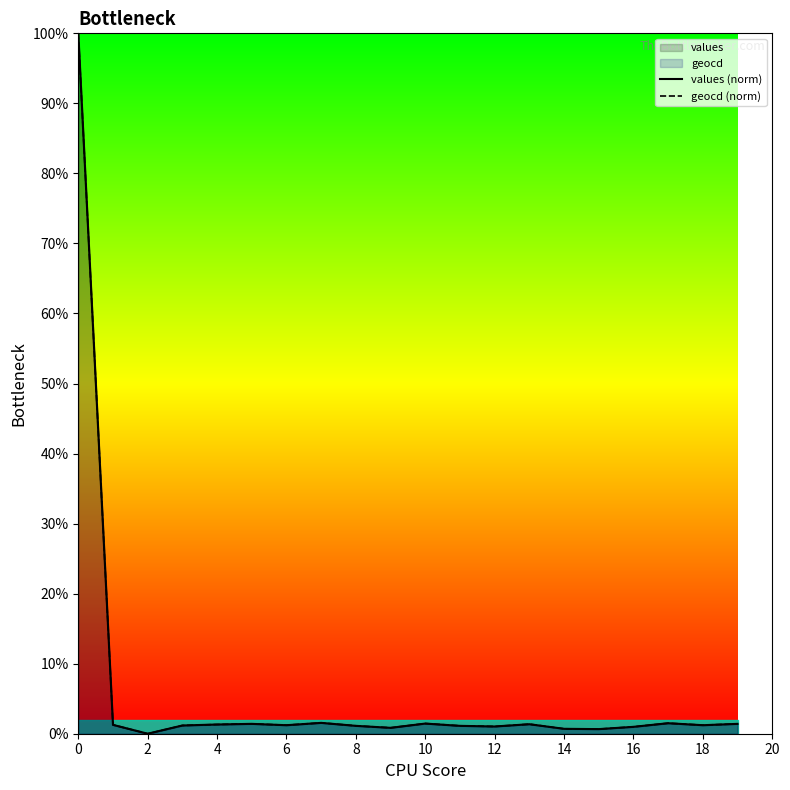

True or false: values (norm) and geocd (norm) cross at least once.

False